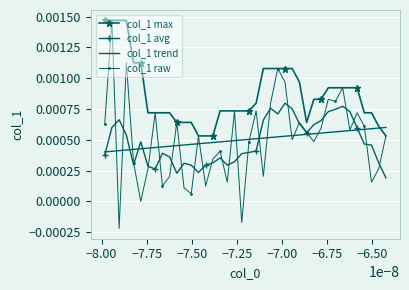

True or false: col_1 avg and col_1 max intersect in this chart.

False